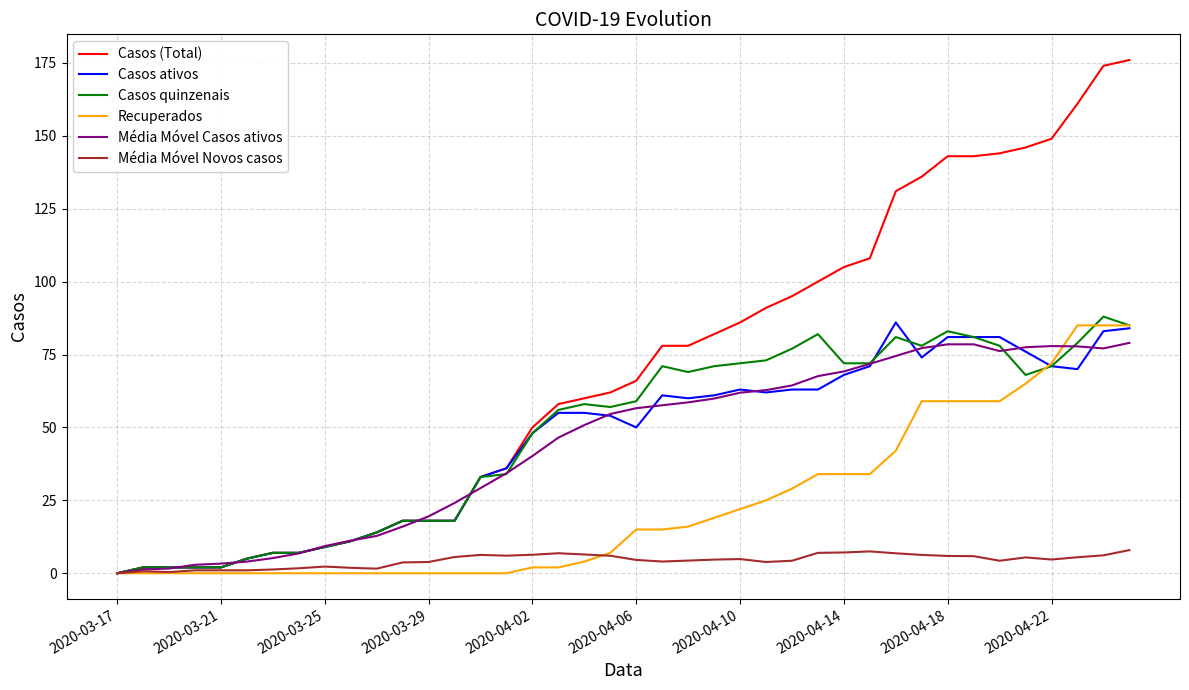

What is the greatest value displayed?

176.0